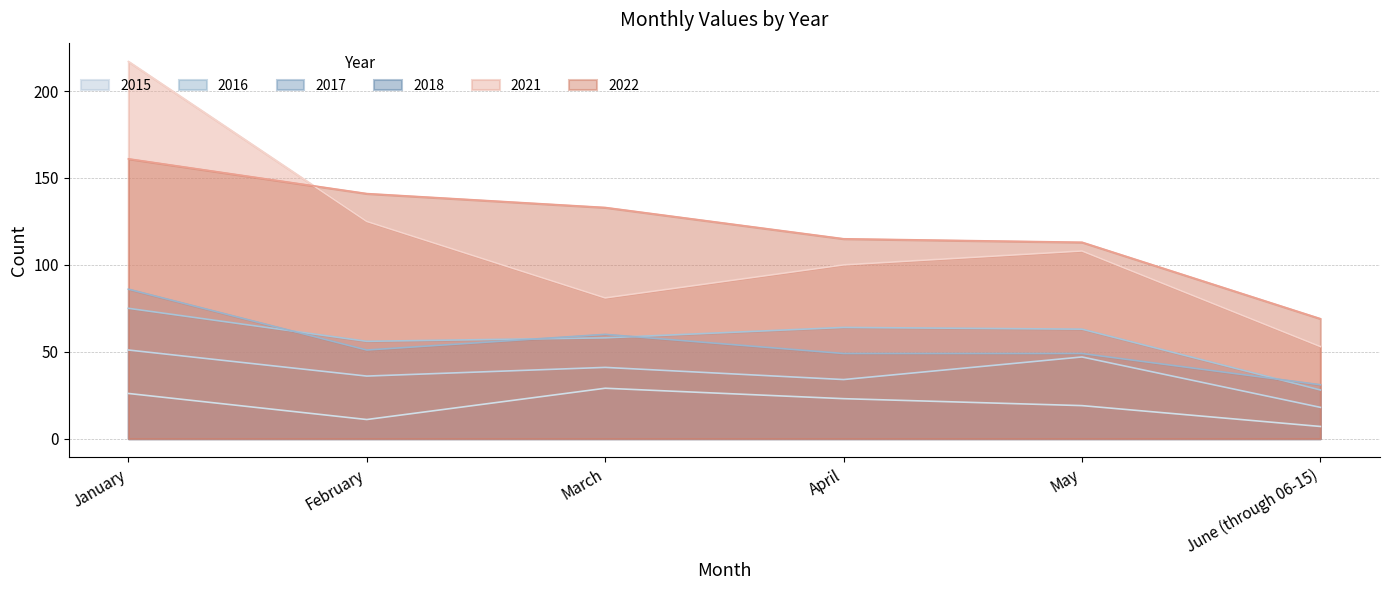

At which label does 2021 first exceed 108?

January